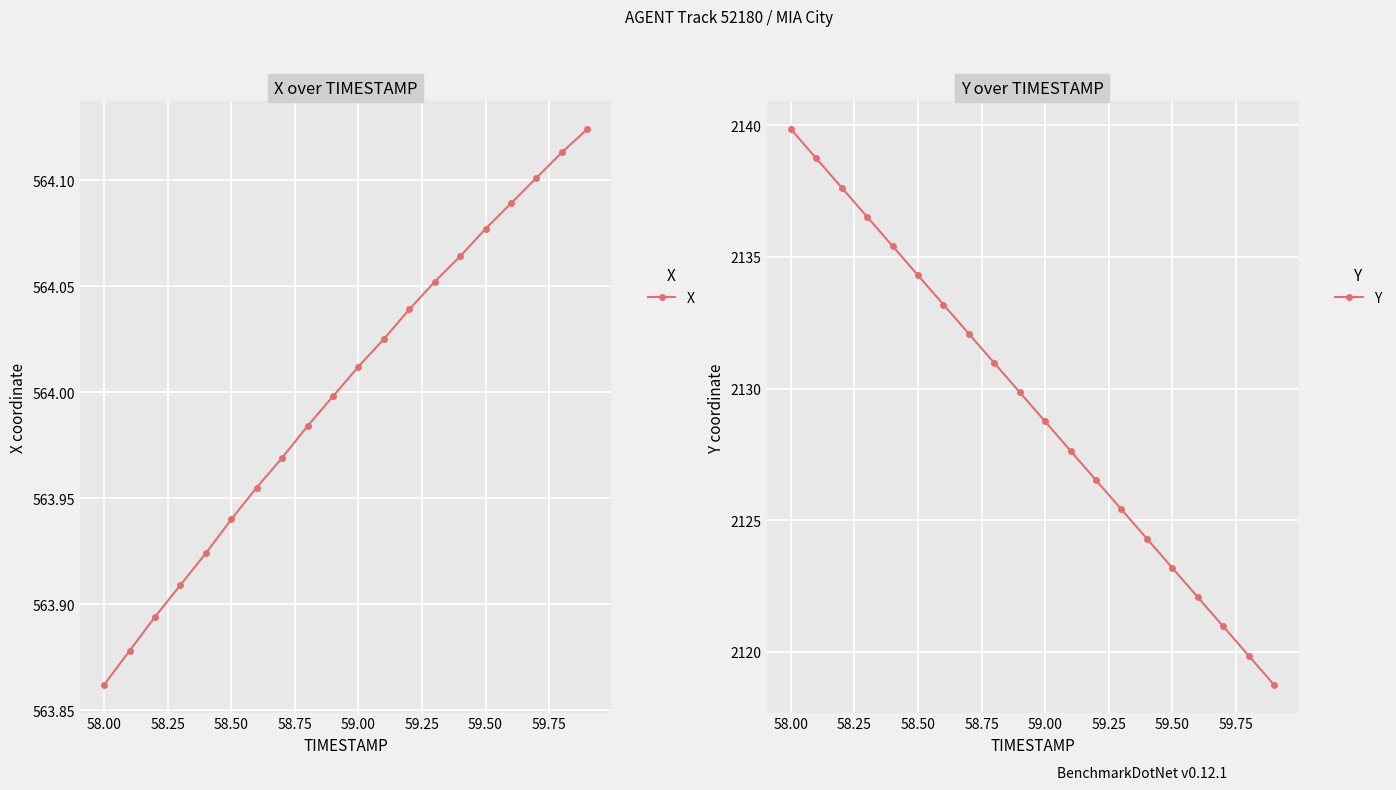

What is the difference between the second highest and second lowest values in the Y series?

18.9